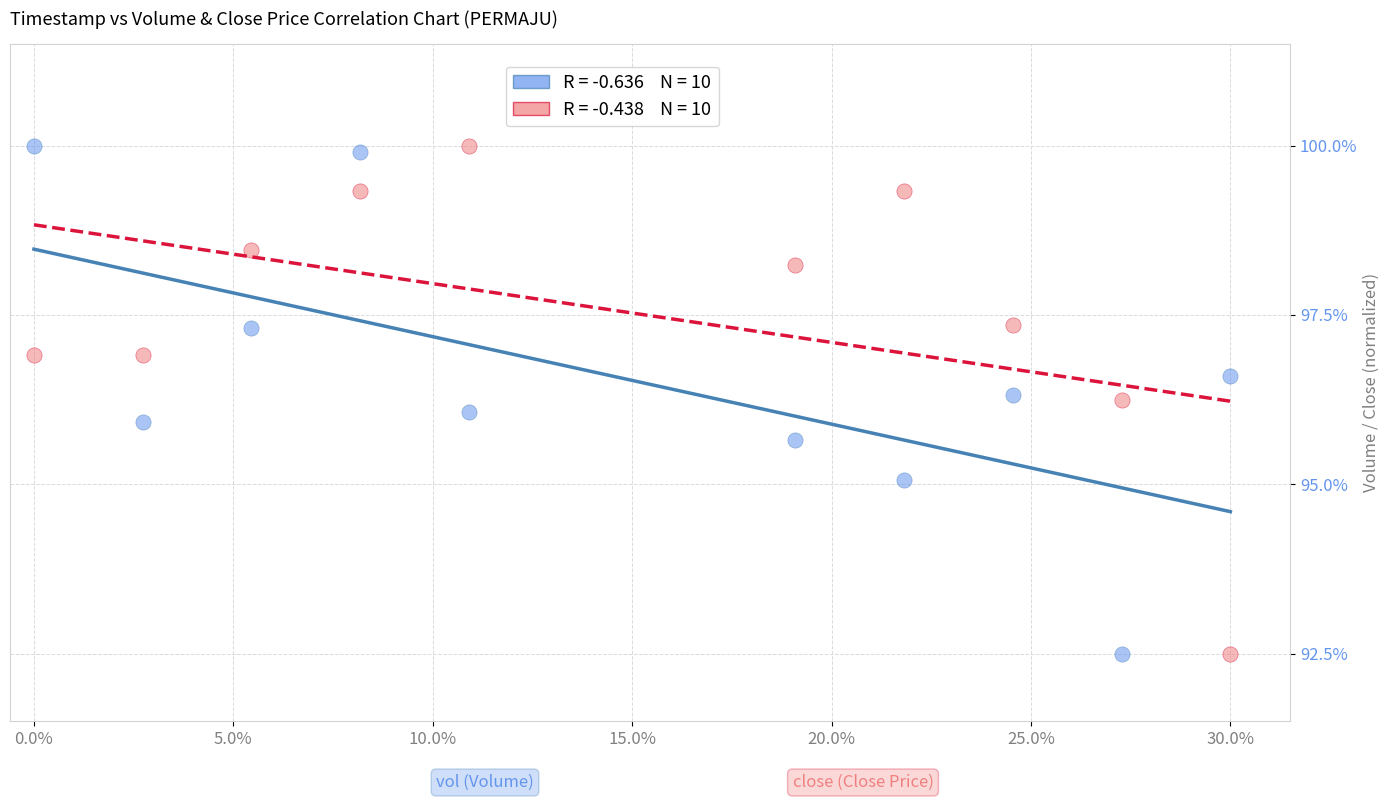

Across all data points, what is the range of Y values (max minus min)?

7.5